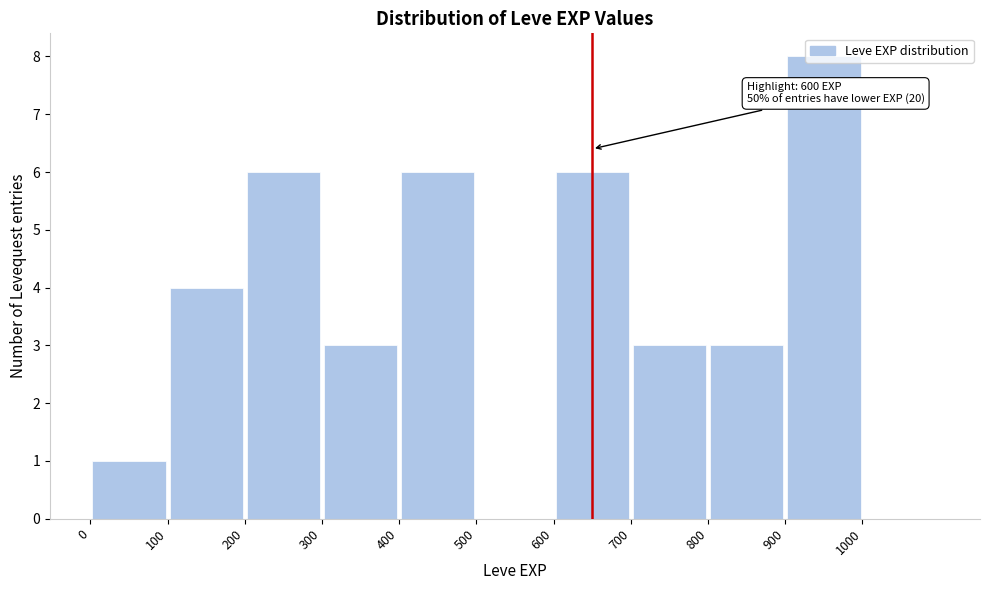

Over which range of the x-axis is the bar tallest?

900 to 1000